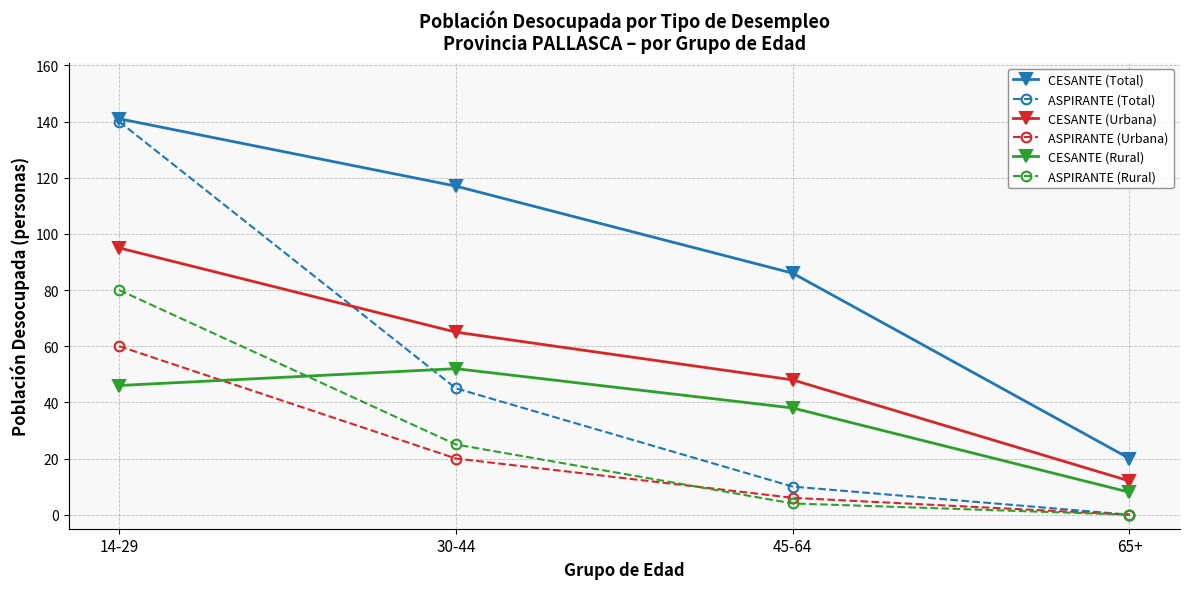

How many lines are shown in the chart?

6